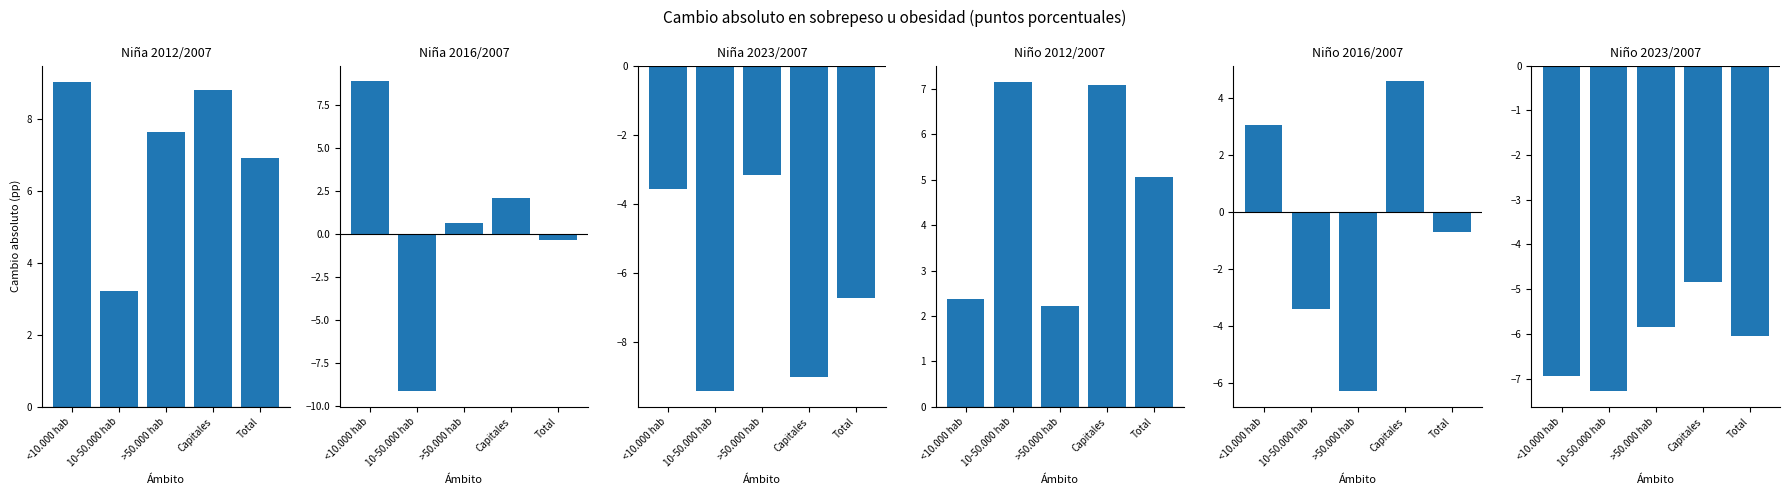

What is the sum of all Niña 2016/2007 values?

2.0